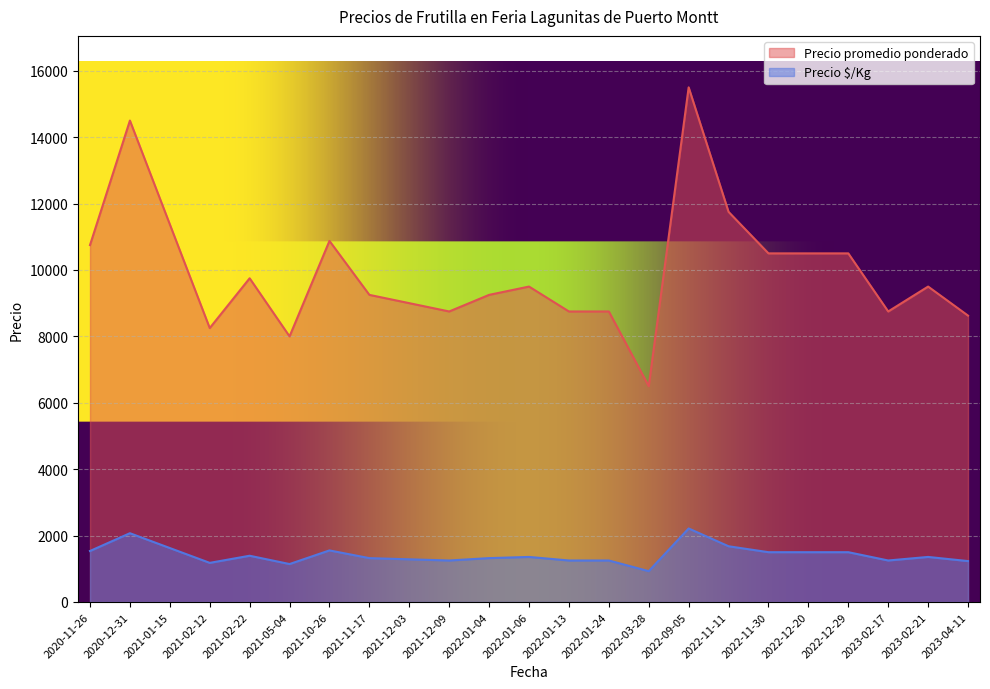

At which category is the sum across all series the highest?

2022-09-05